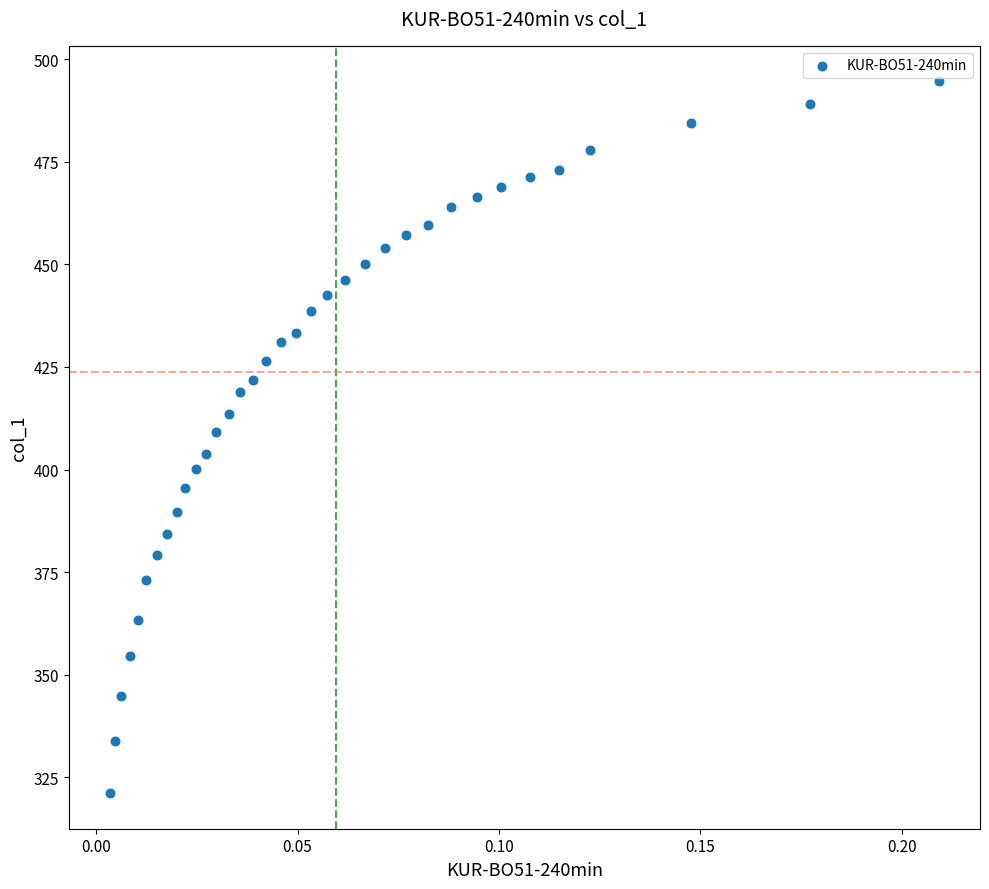

What is the range of Y values (max minus min)?

173.5